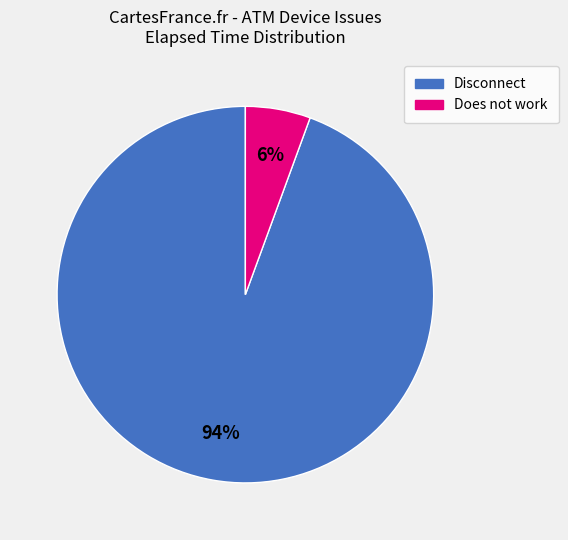

To the nearest percent, what is the average slice percentage?

50%